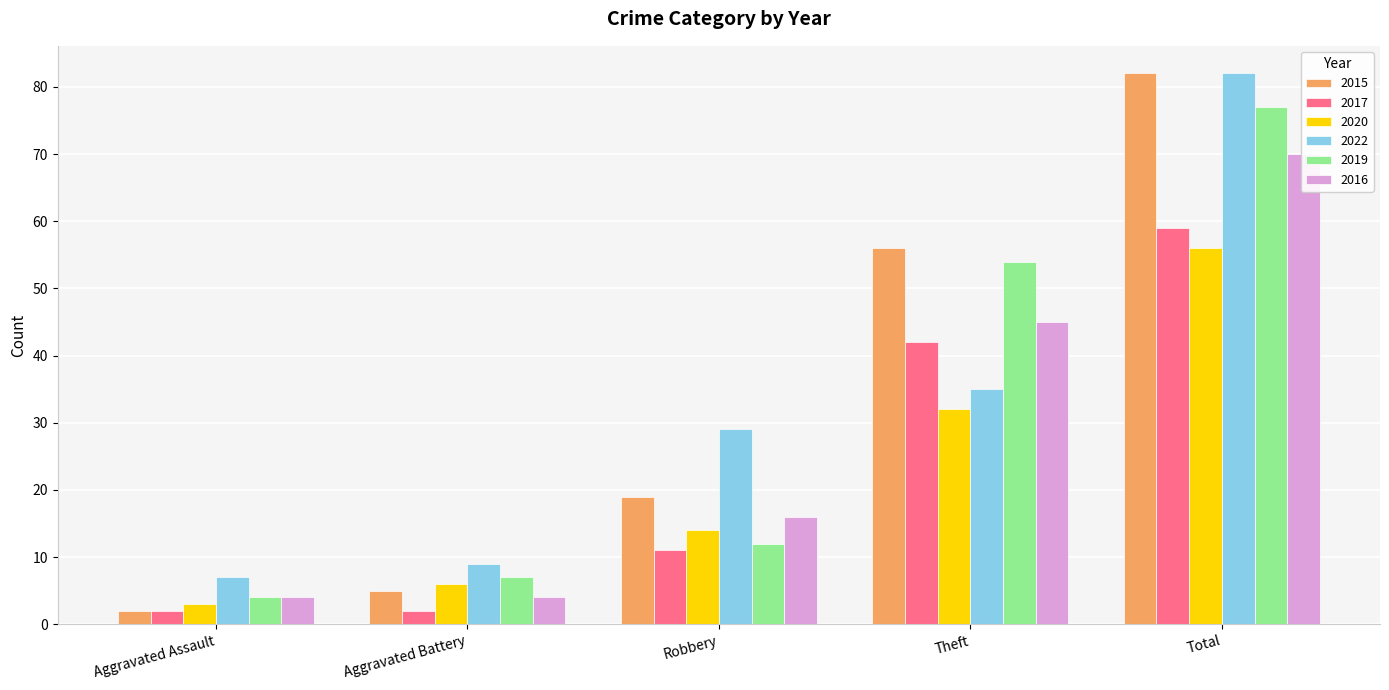

Where does the 2022 series first go above 29?

Theft